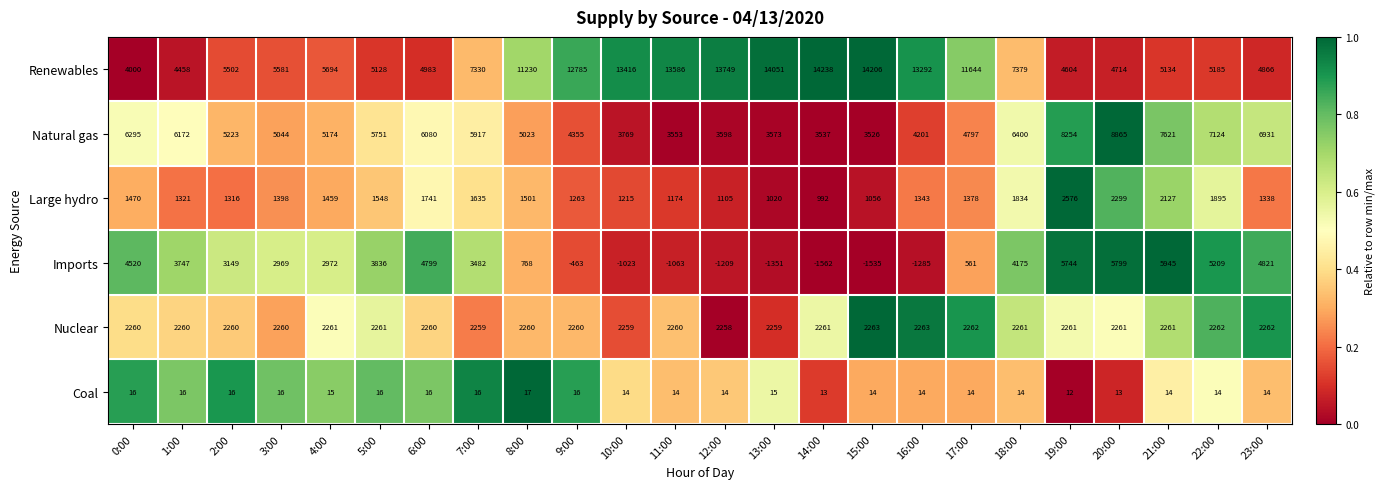

What is the difference between the maximum and minimum values in the Coal series?

5